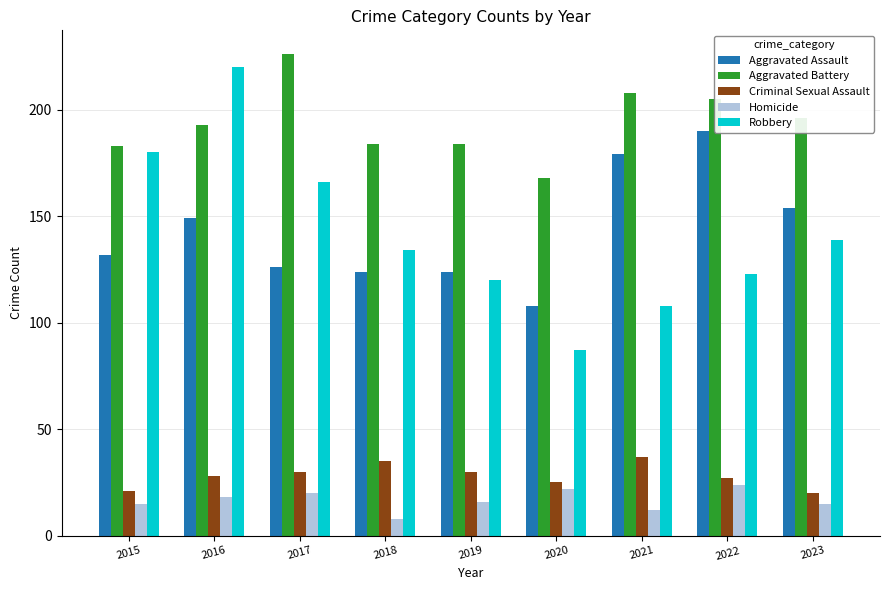

What is the maximum value for Aggravated Battery?

226